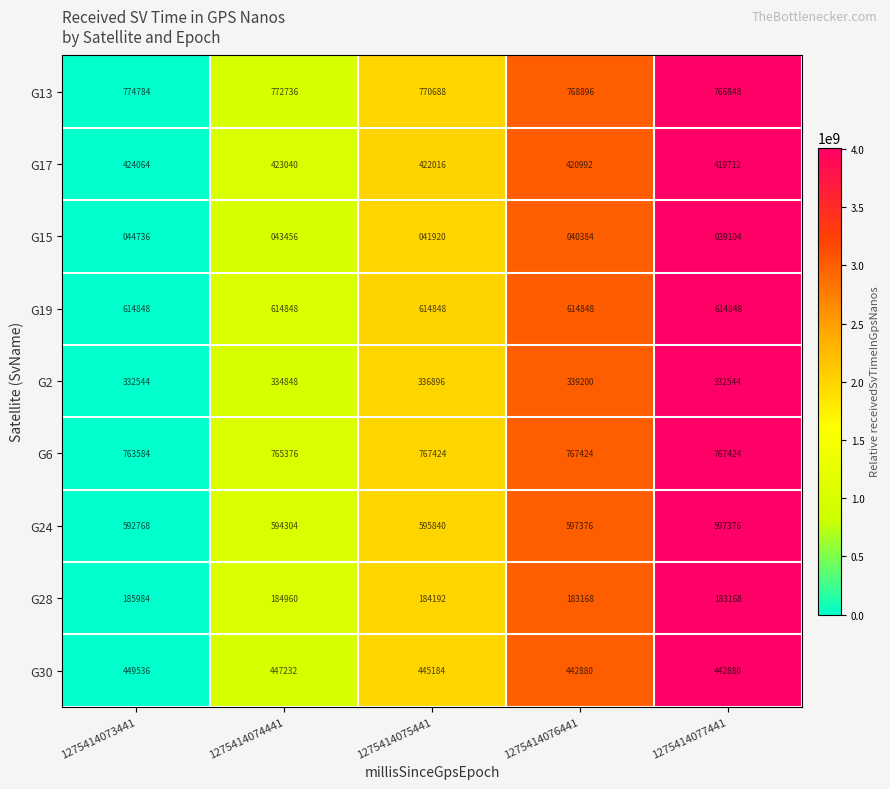

What is the spread (max minus min) of values at 1275414074441?

729280